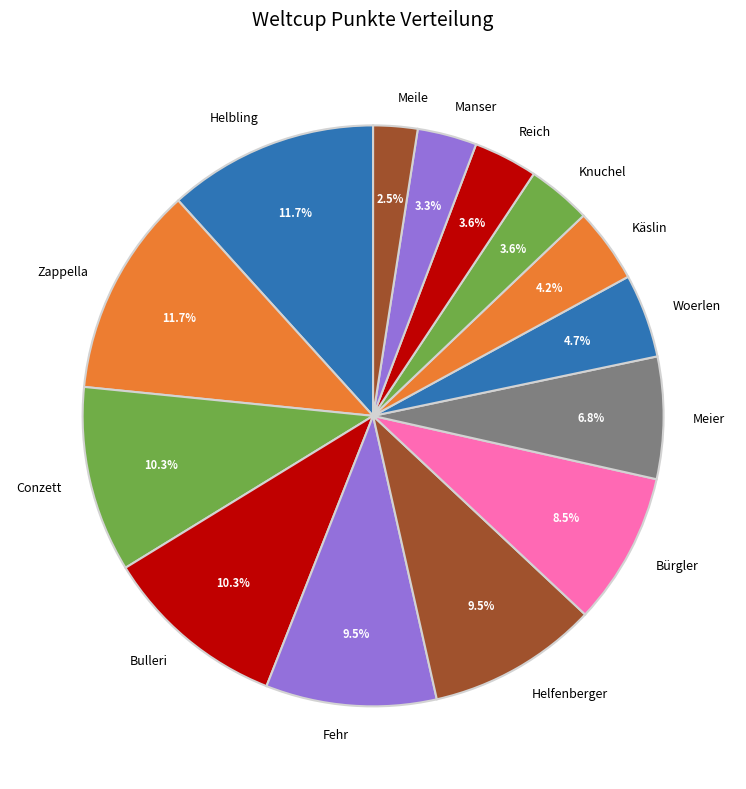

Which has a higher value, Fehr or Zappella?

Zappella